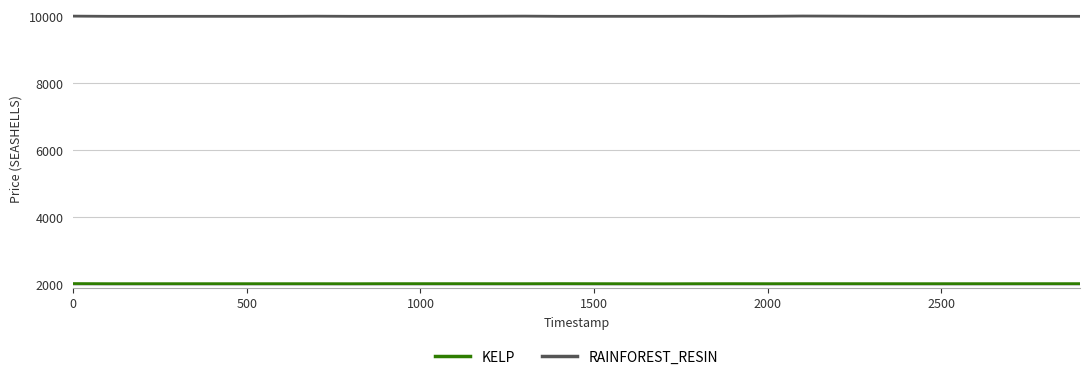

What is the lowest value of the KELP series?

2023